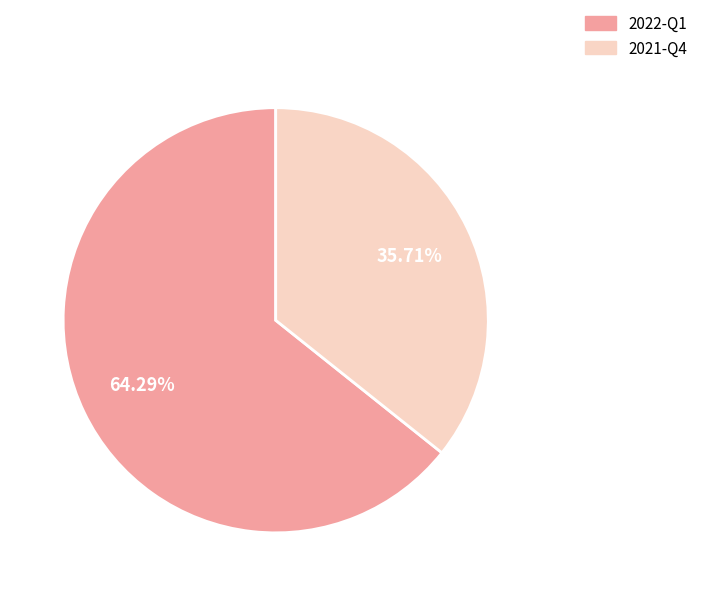

To the nearest percent, what portion does 2021-Q4 represent?

36%